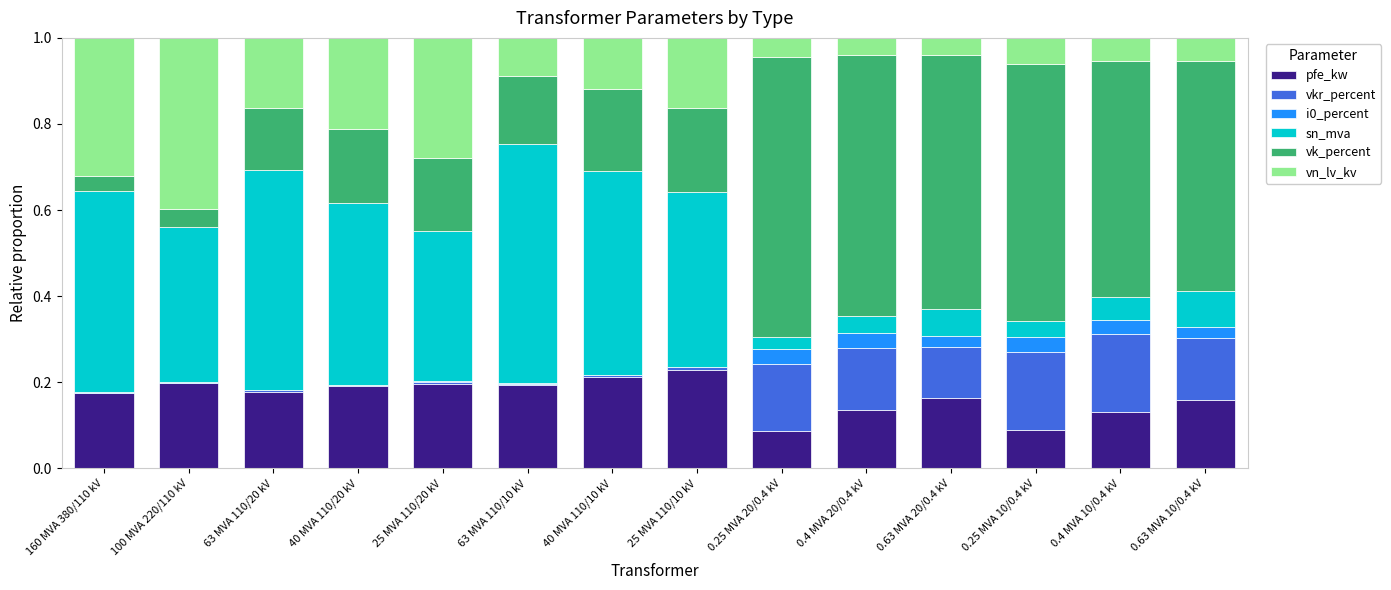

Are the bars grouped side by side (vs. stacked)?

No